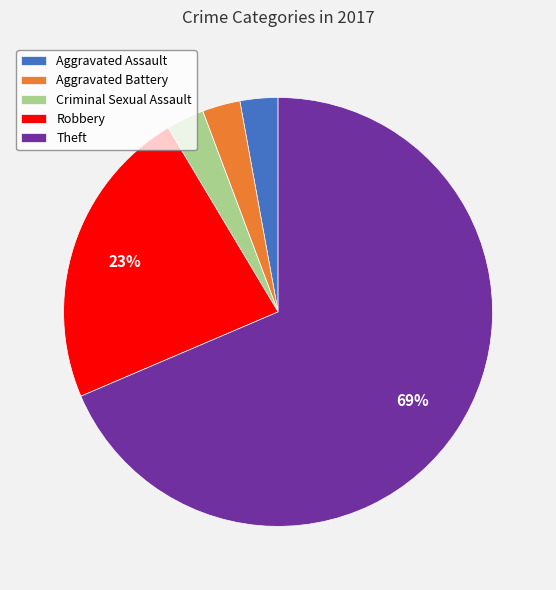

Approximately how many times larger is the value at Criminal Sexual Assault compared to Robbery?

0.1